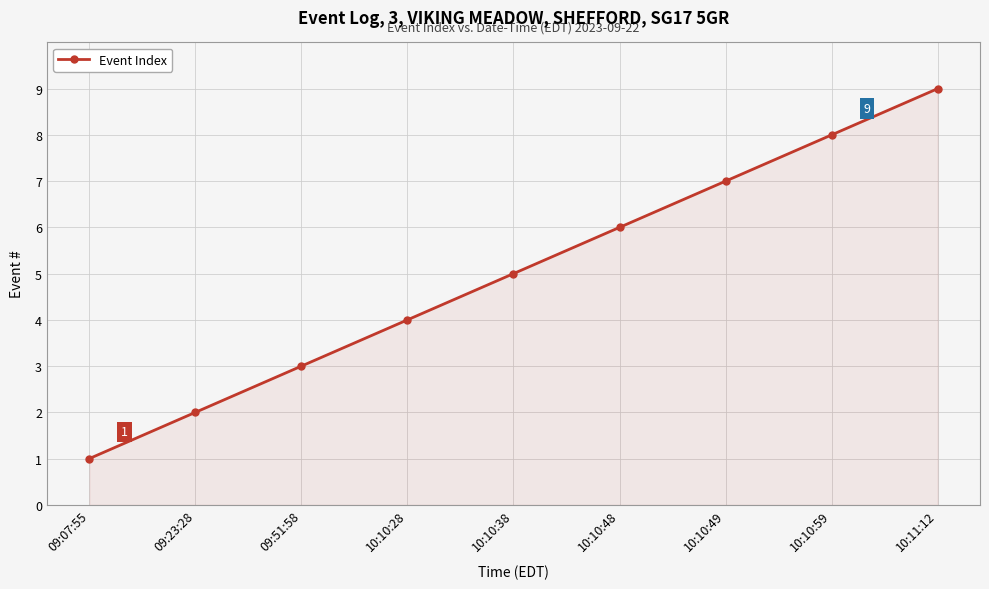

What is the difference between the values at 09:51:58 and 10:10:38?

2